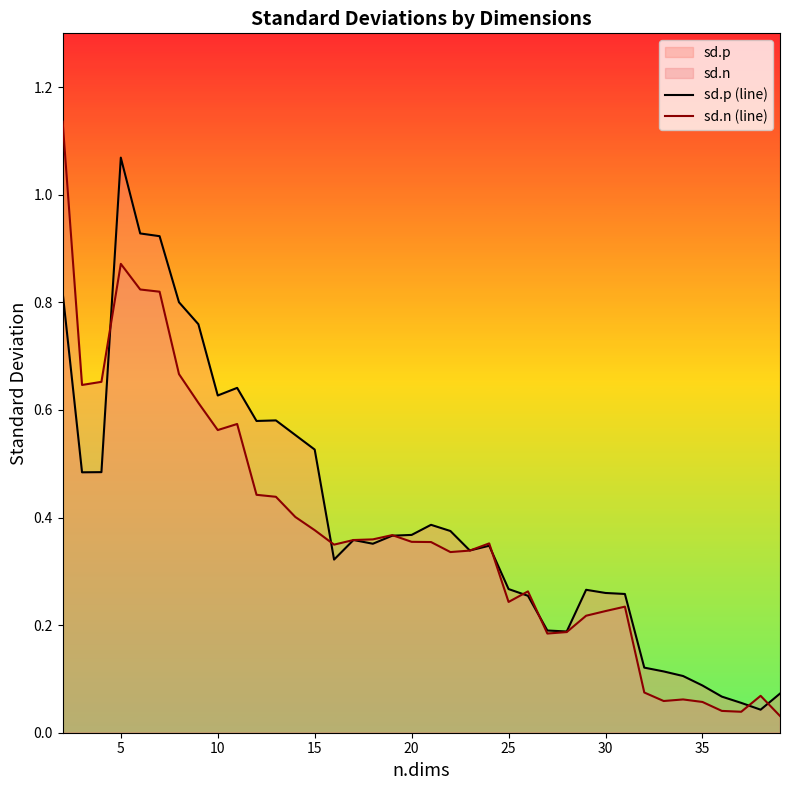

True or false: sd.p (line) and sd.n (line) intersect in this chart.

True